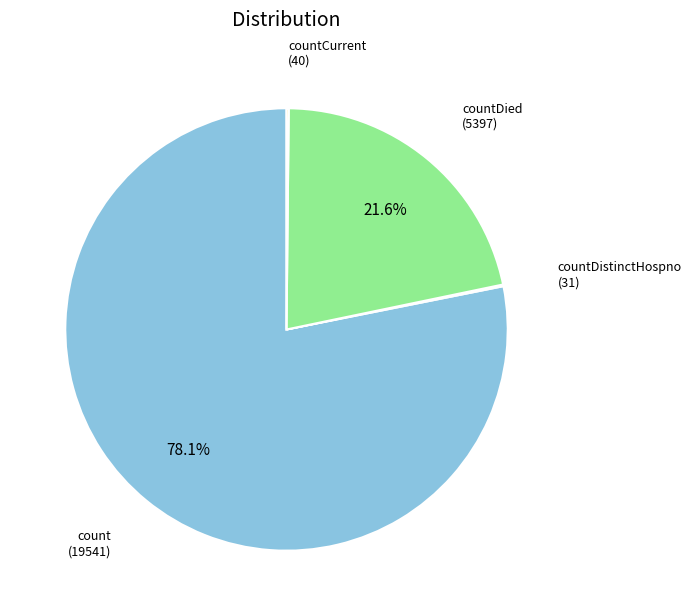

Which category has the biggest portion of the pie?

count